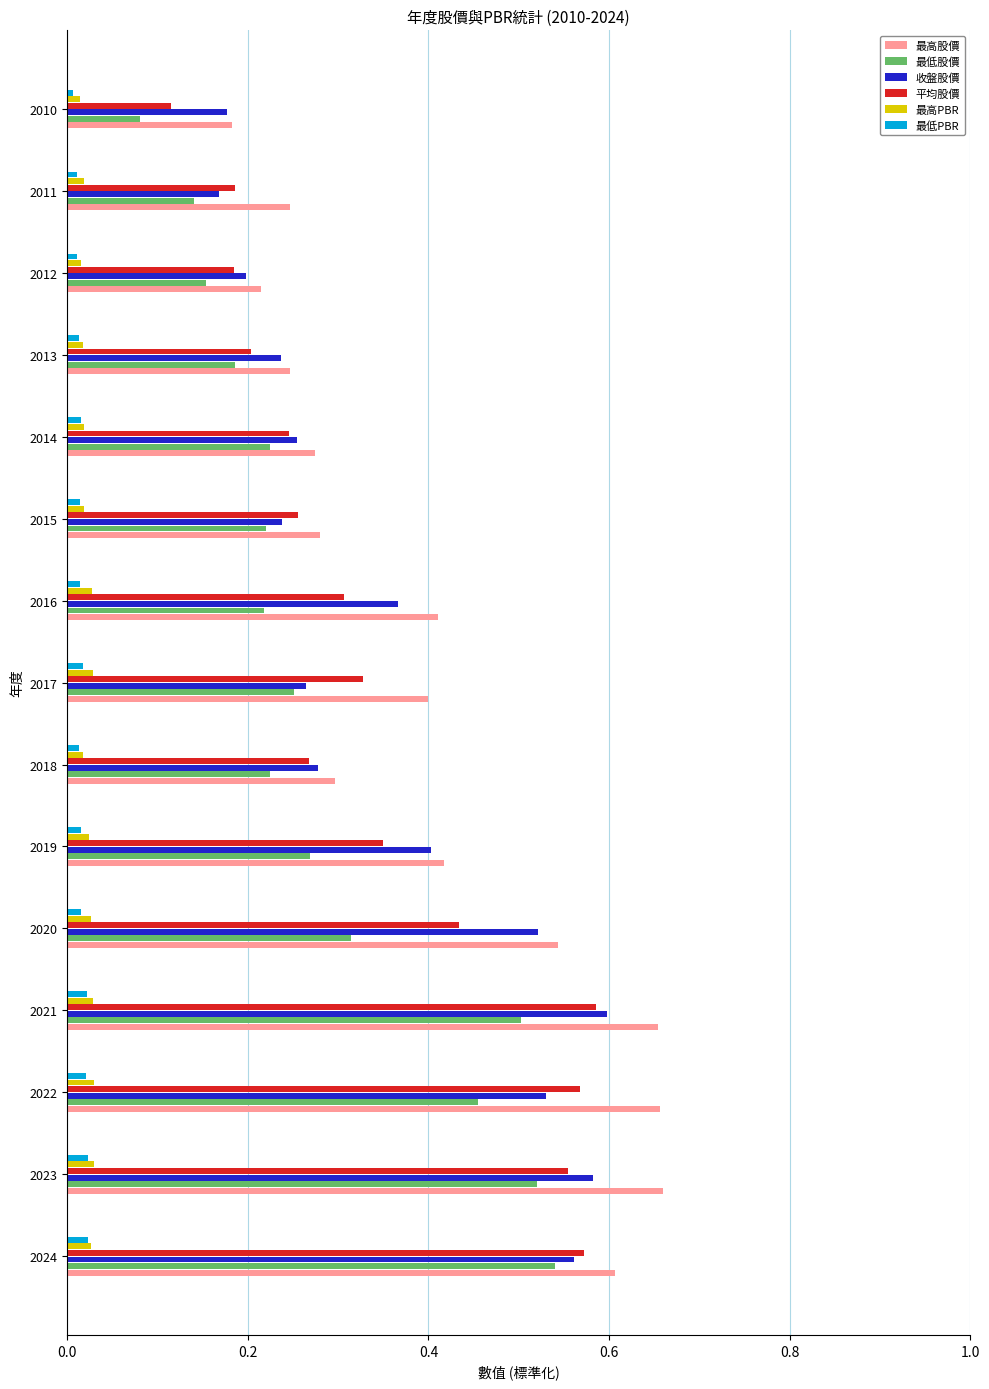

Which category has the lowest value in the 最高股價 series?

2010